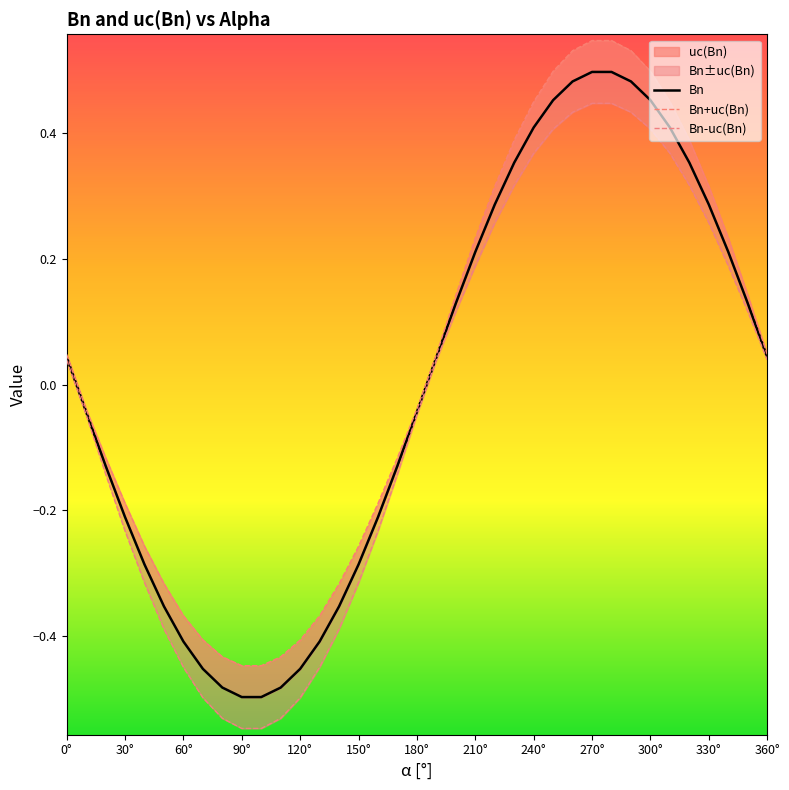

Reading right to left, transcribe all the data shown in this chart.

0.0	0.1	0.2	0.3	0.4	0.4	0.5	0.5	0.5	0.5	0.5	0.5	0.4	0.4	0.3	0.2	0.1	0.0	-0.0	-0.1	-0.2	-0.3	-0.4	-0.4	-0.5	-0.5	-0.5	-0.5	-0.5	-0.5	-0.4	-0.4	-0.3	-0.2	-0.1	-0.0	0.0